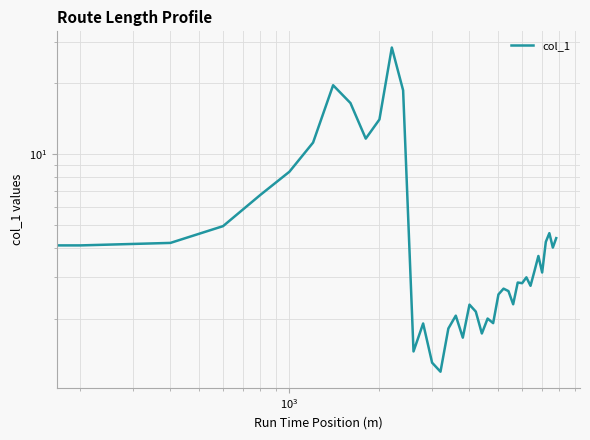

What is the value of the 13th point from the left?

18.7